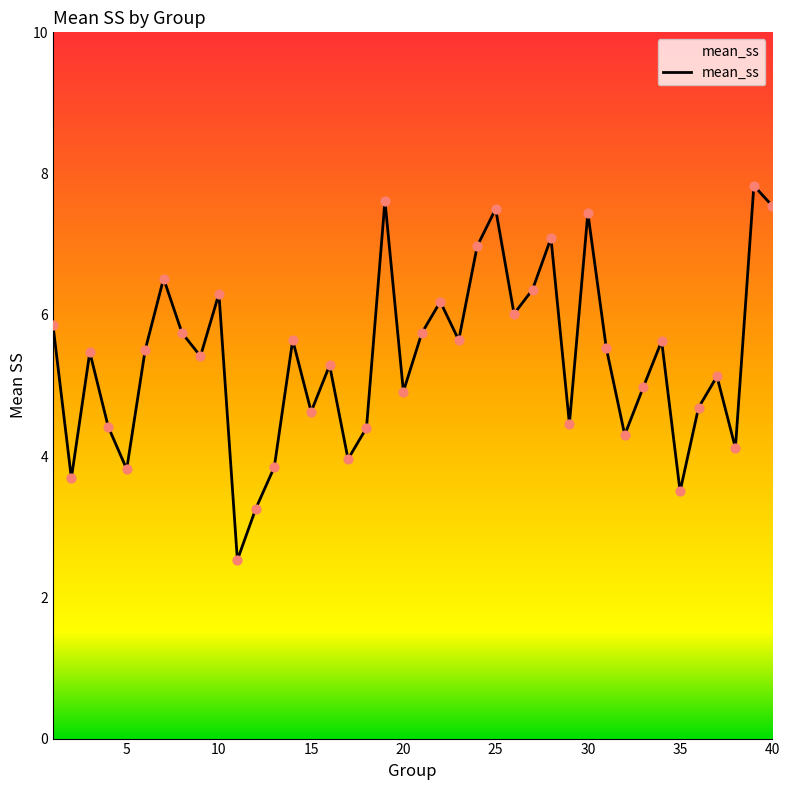

What is the difference between the maximum and minimum values?

5.3